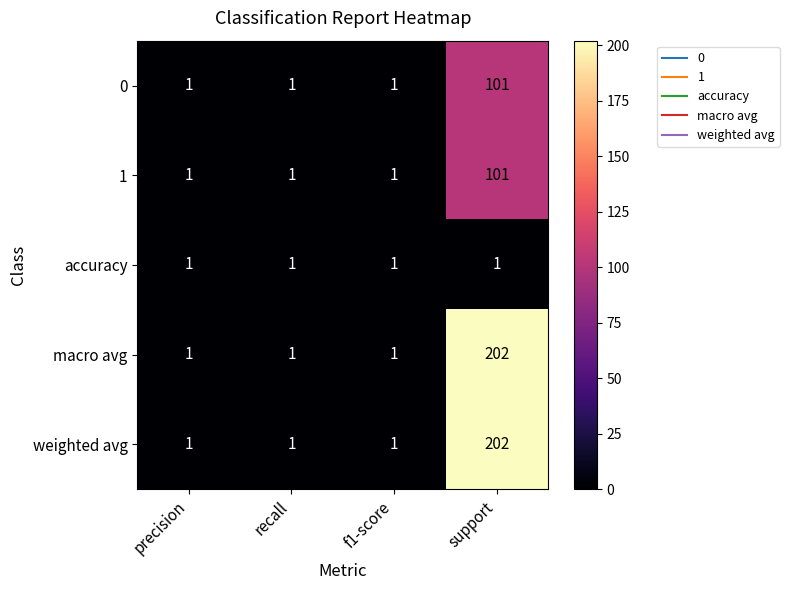

Reading left to right, extract all data points from this chart.

0: precision=1	recall=1	f1-score=1	support=101
1: precision=1	recall=1	f1-score=1	support=101
accuracy: precision=1	recall=1	f1-score=1	support=1
macro avg: precision=1	recall=1	f1-score=1	support=202
weighted avg: precision=1	recall=1	f1-score=1	support=202